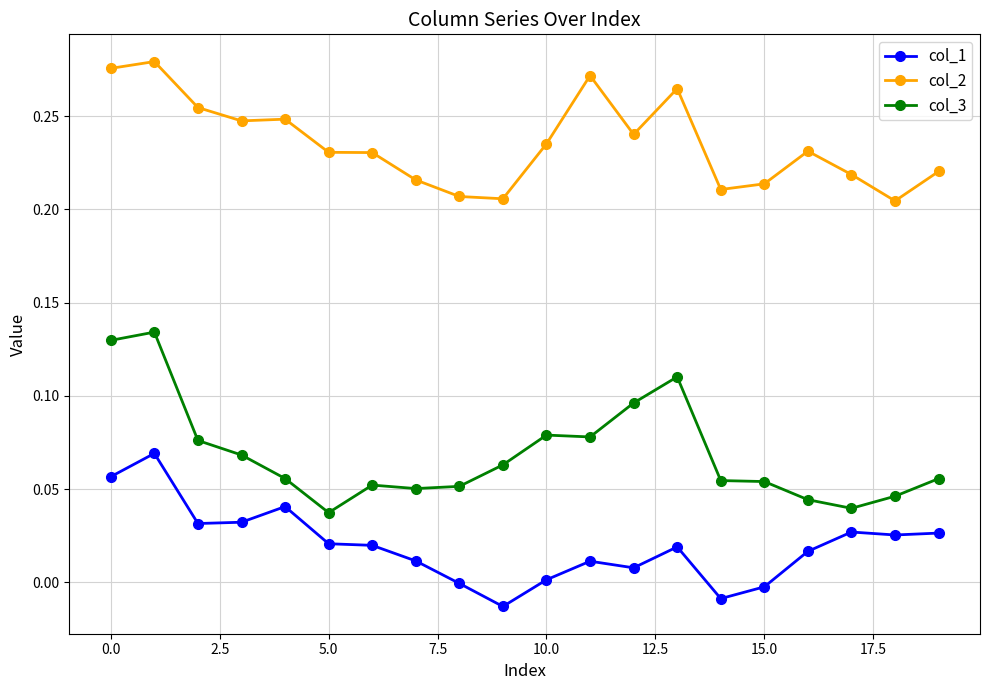

True or false: col_2 has more than 0 interior local peaks.

True